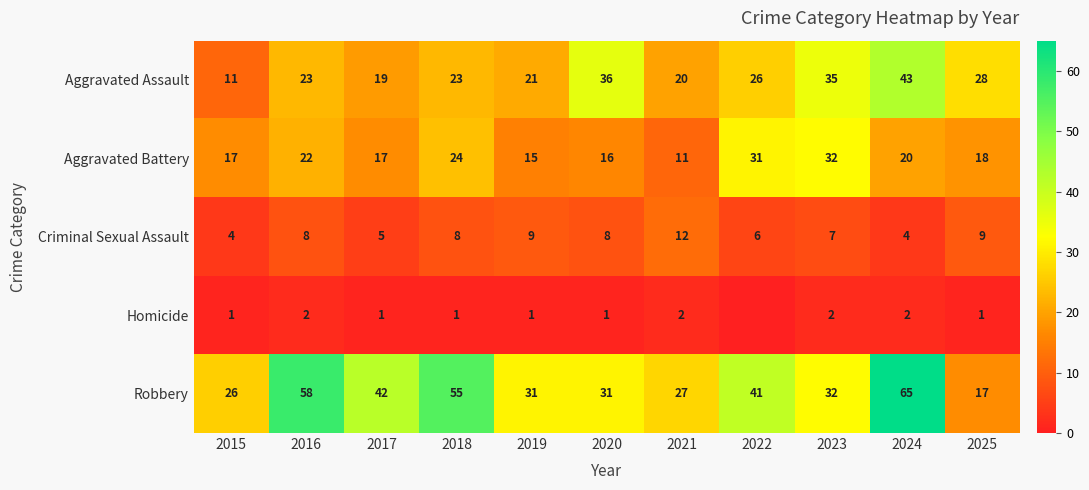

The Criminal Sexual Assault series shows 4 at 2025. True or false?

False